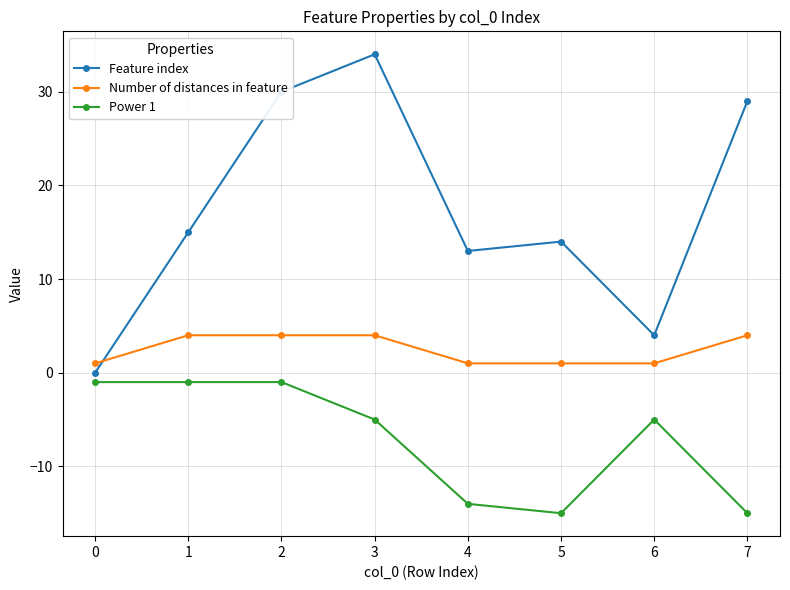

True or false: Feature index and Power 1 cross at least once.

False